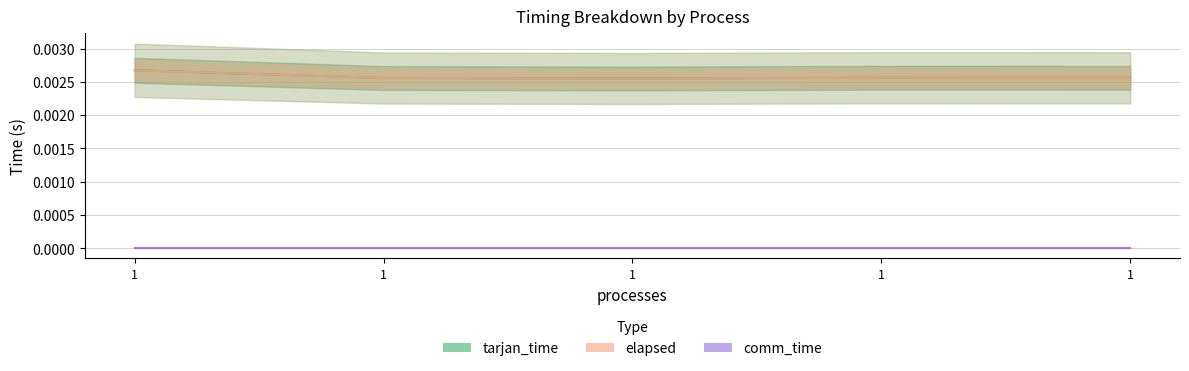

At which category does tarjan_time reach its first local peak?

1